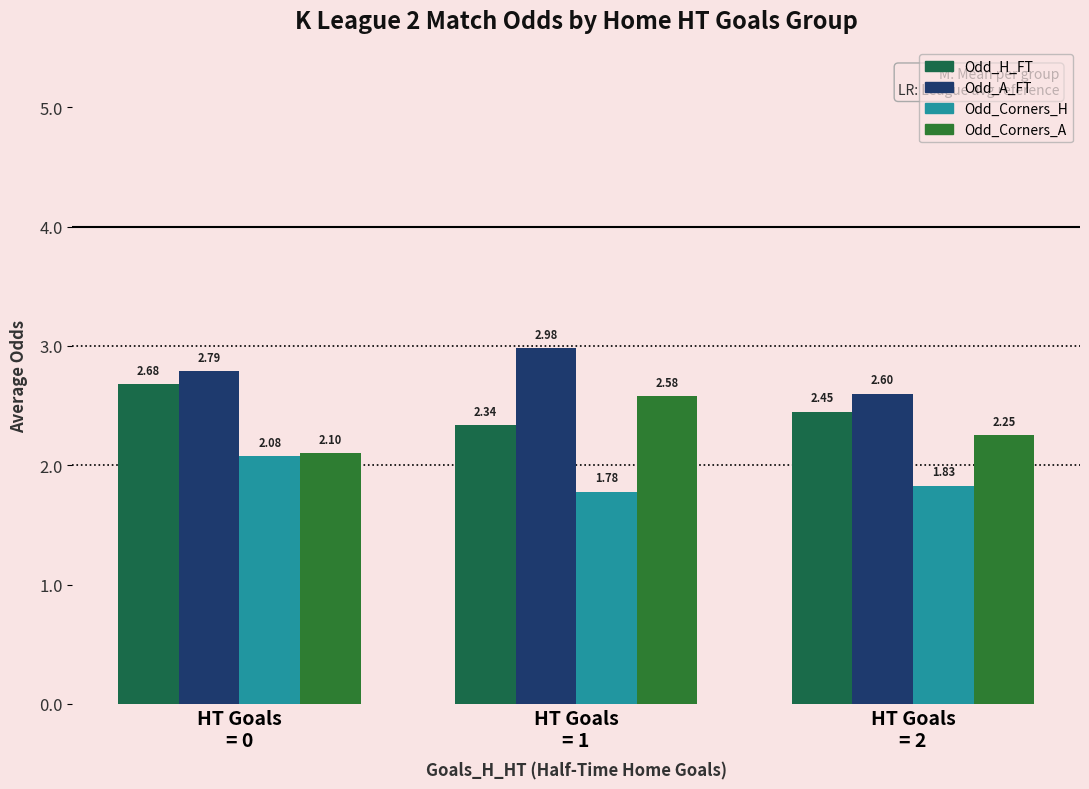

At which label does Odd_Corners_H reach its minimum?

HT Goals
= 1